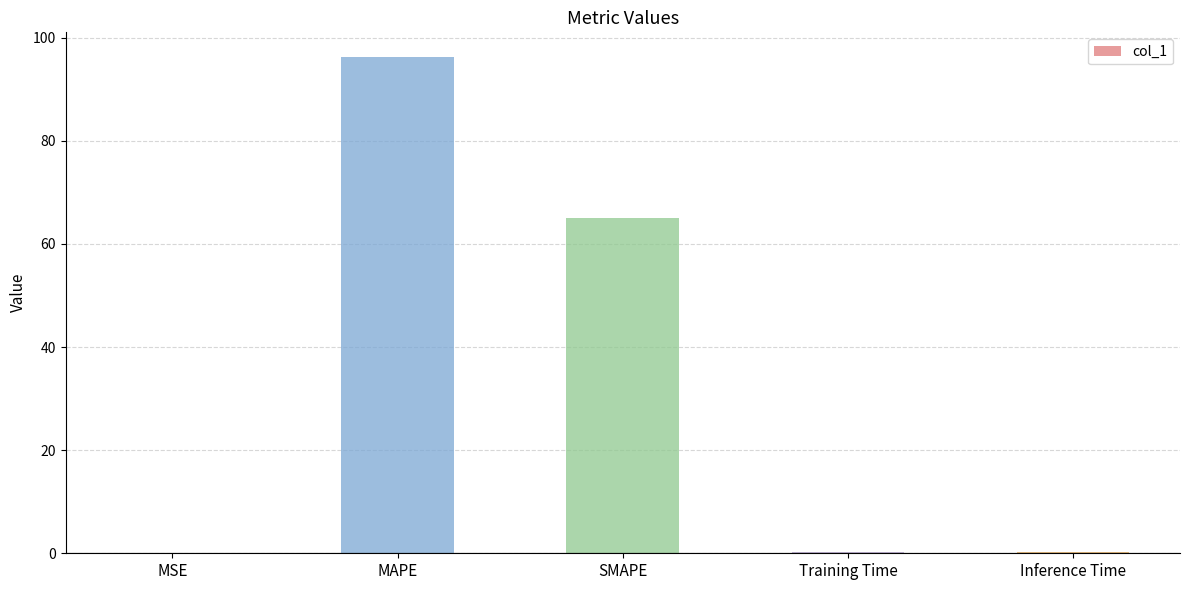

At which label is the value closest to 48?

SMAPE